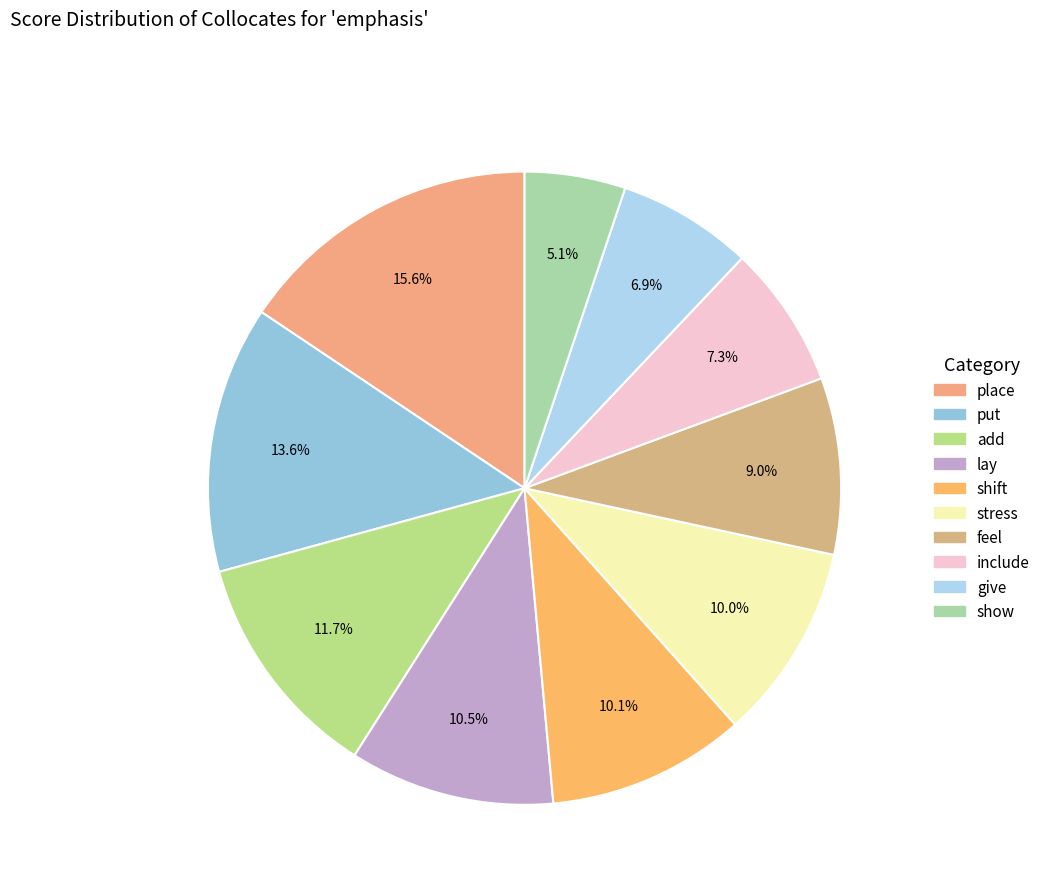

True or false: give accounts for 15% of the total.

False